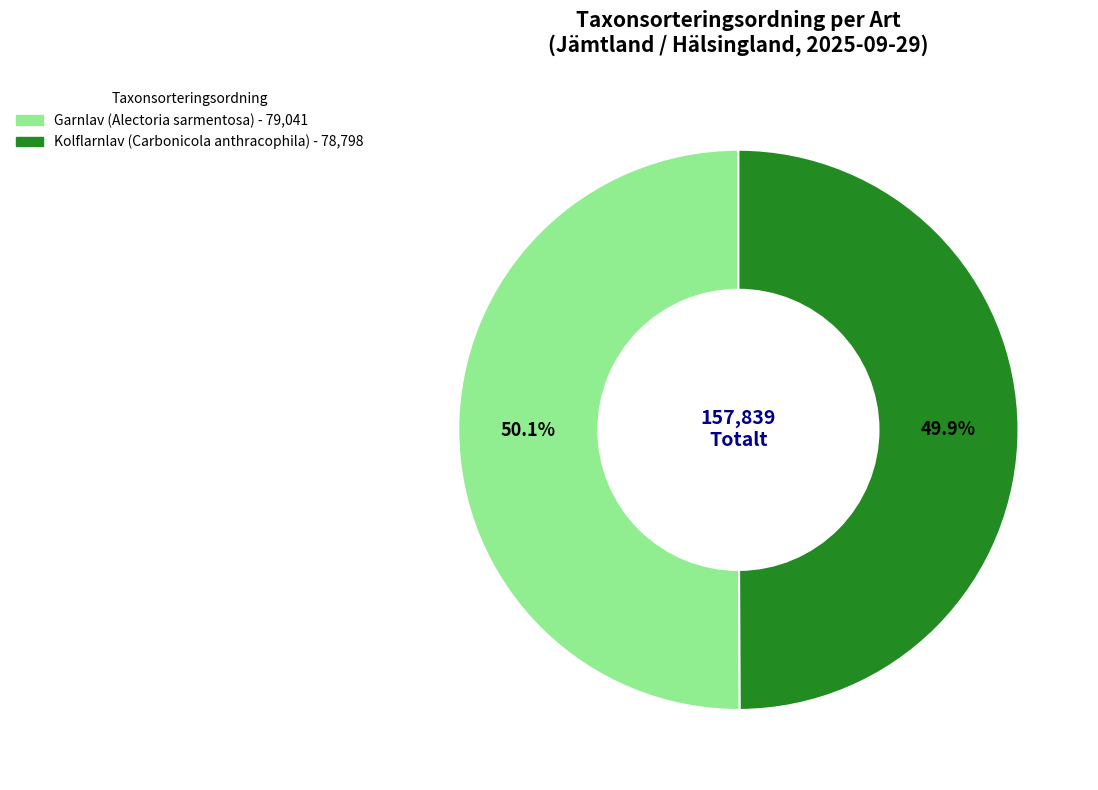

How many slices are in this pie chart?

2